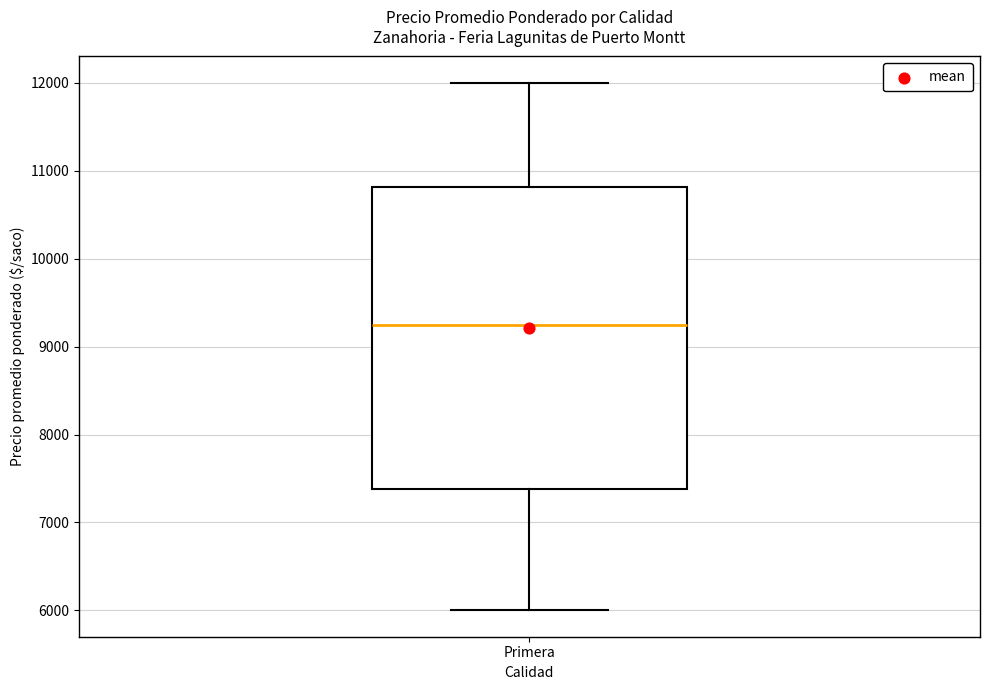

Transcribe this box plot: give where the median line is, the range the box spans, and where the two whiskers end, as read against the y-axis. The values are not printed on the chart, so give them approximately, as read against the axis.

median 9300, box 7400 to 10800, whiskers 6000 to 12000